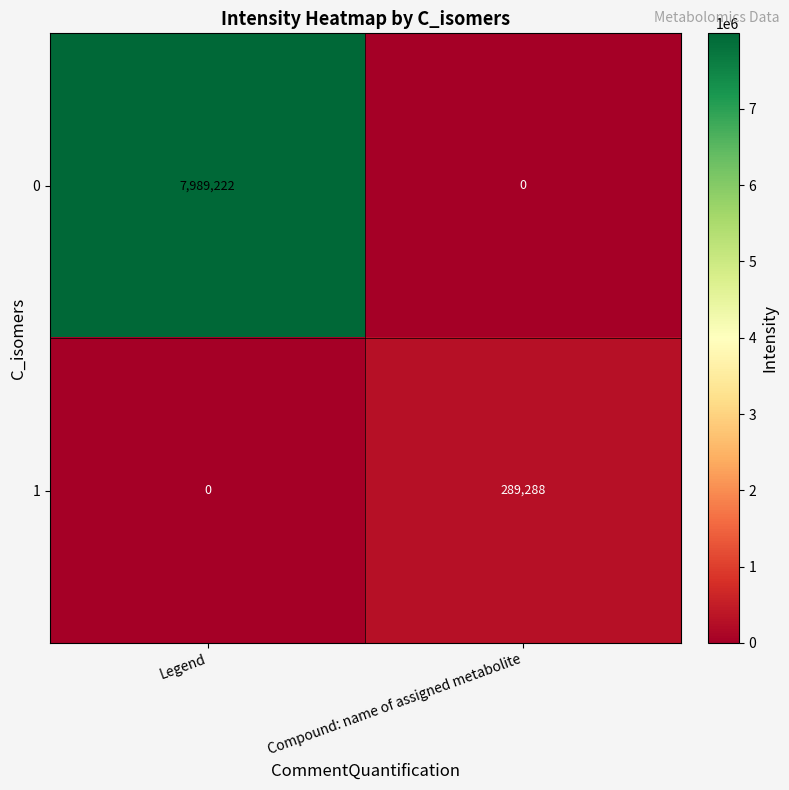

Reading left to right, list all the values displayed in this chart.

0: 7989222	0
1: 0	289288